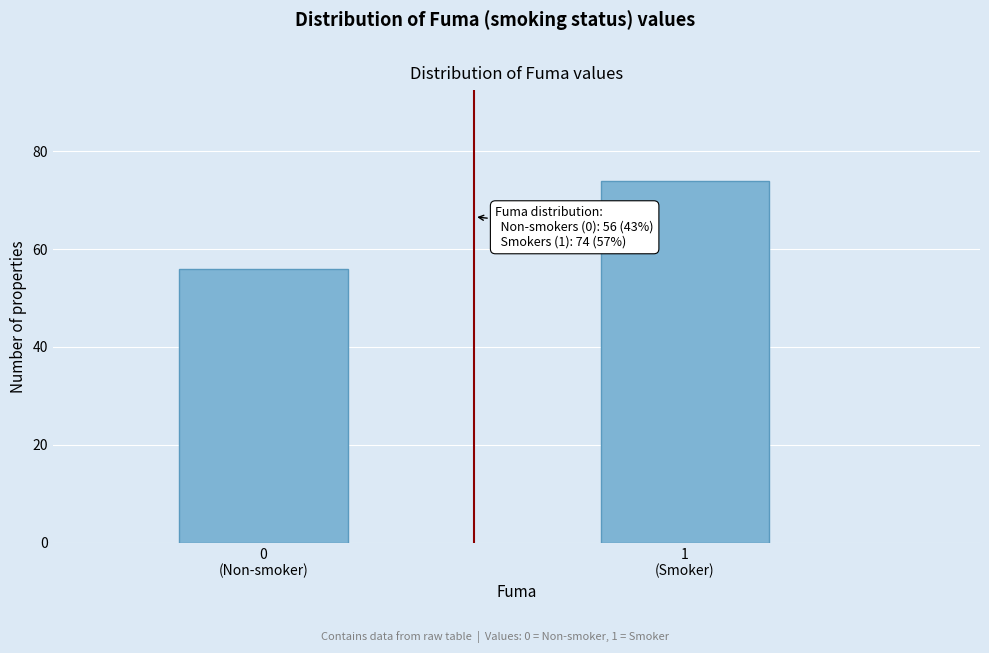

Reading left to right, what are all the values shown in this chart?

56	74